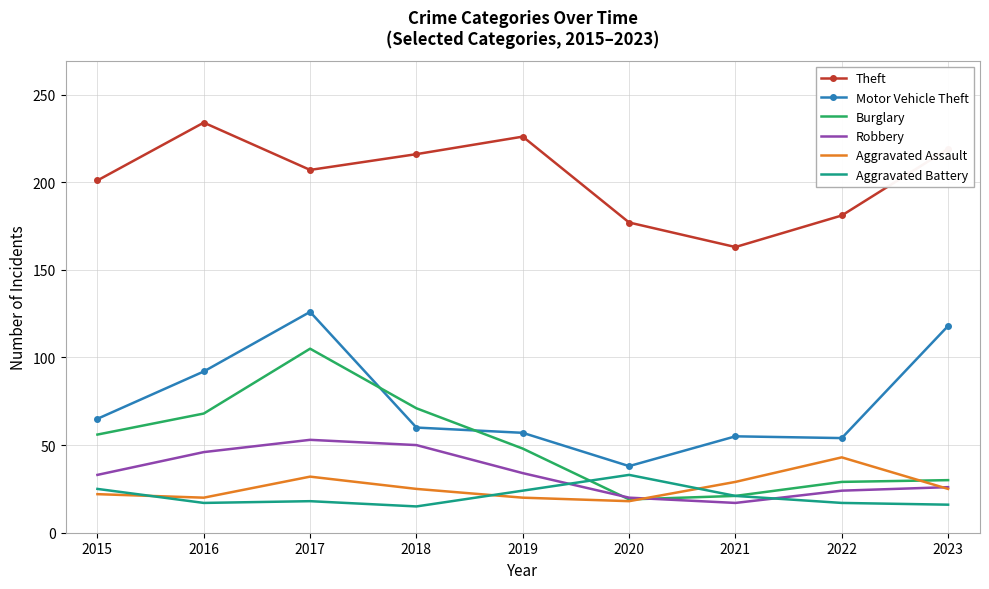

How many intersections are there between Aggravated Assault and Aggravated Battery?

3